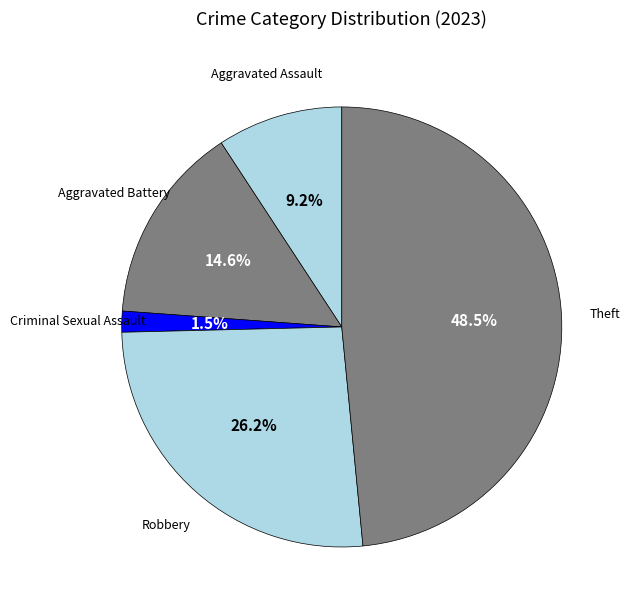

Count the number of slices in the pie.

5